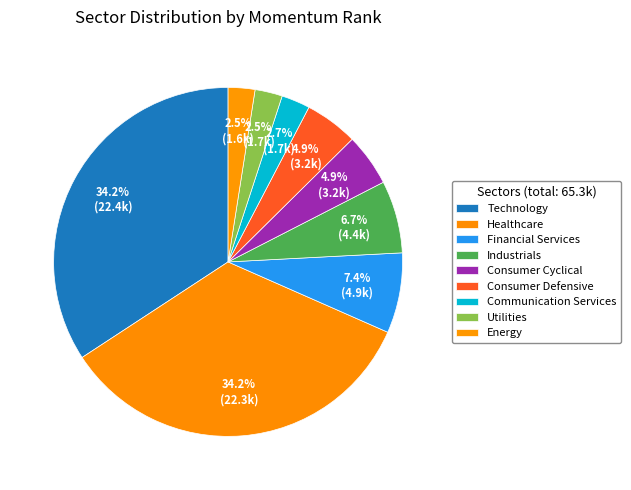

True or false: Energy accounts for 2% of the total.

True